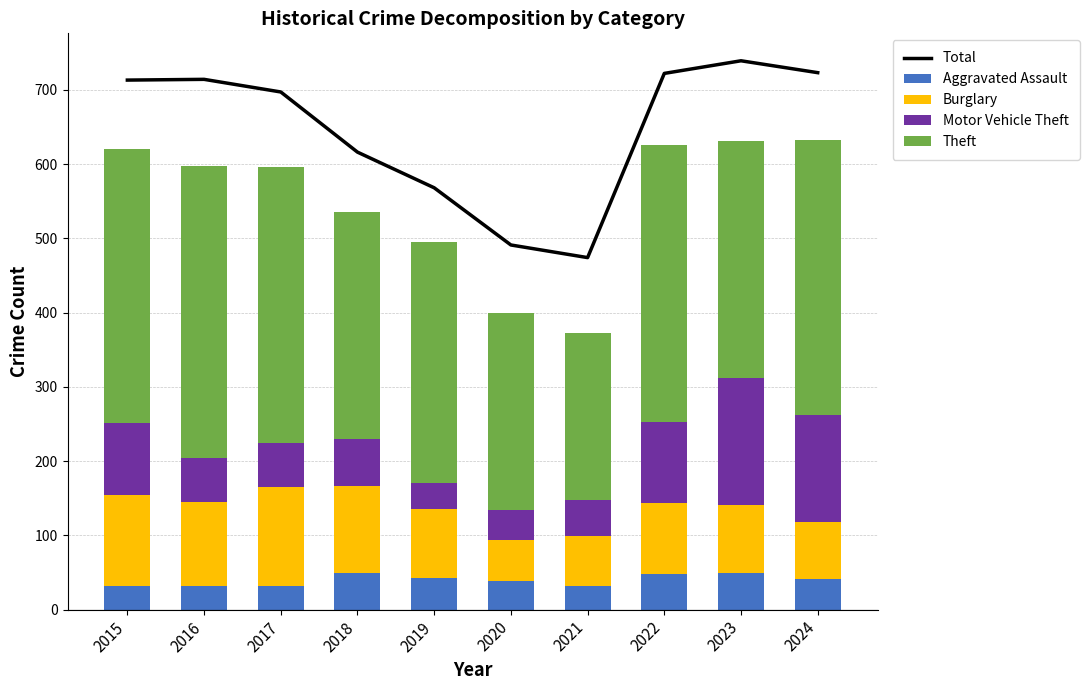

What is the maximum value for Aggravated Assault?

50